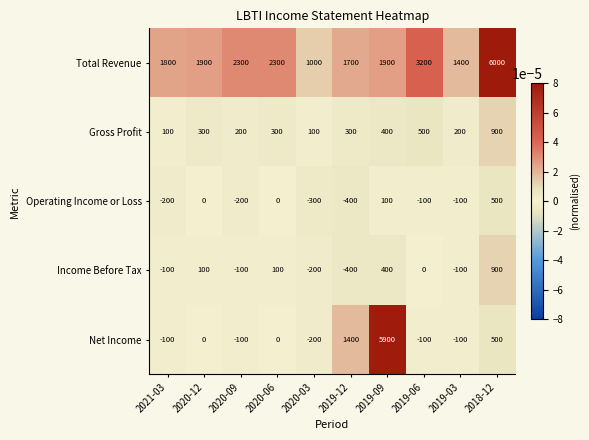

How many values in the Gross Profit series are below 300?

4